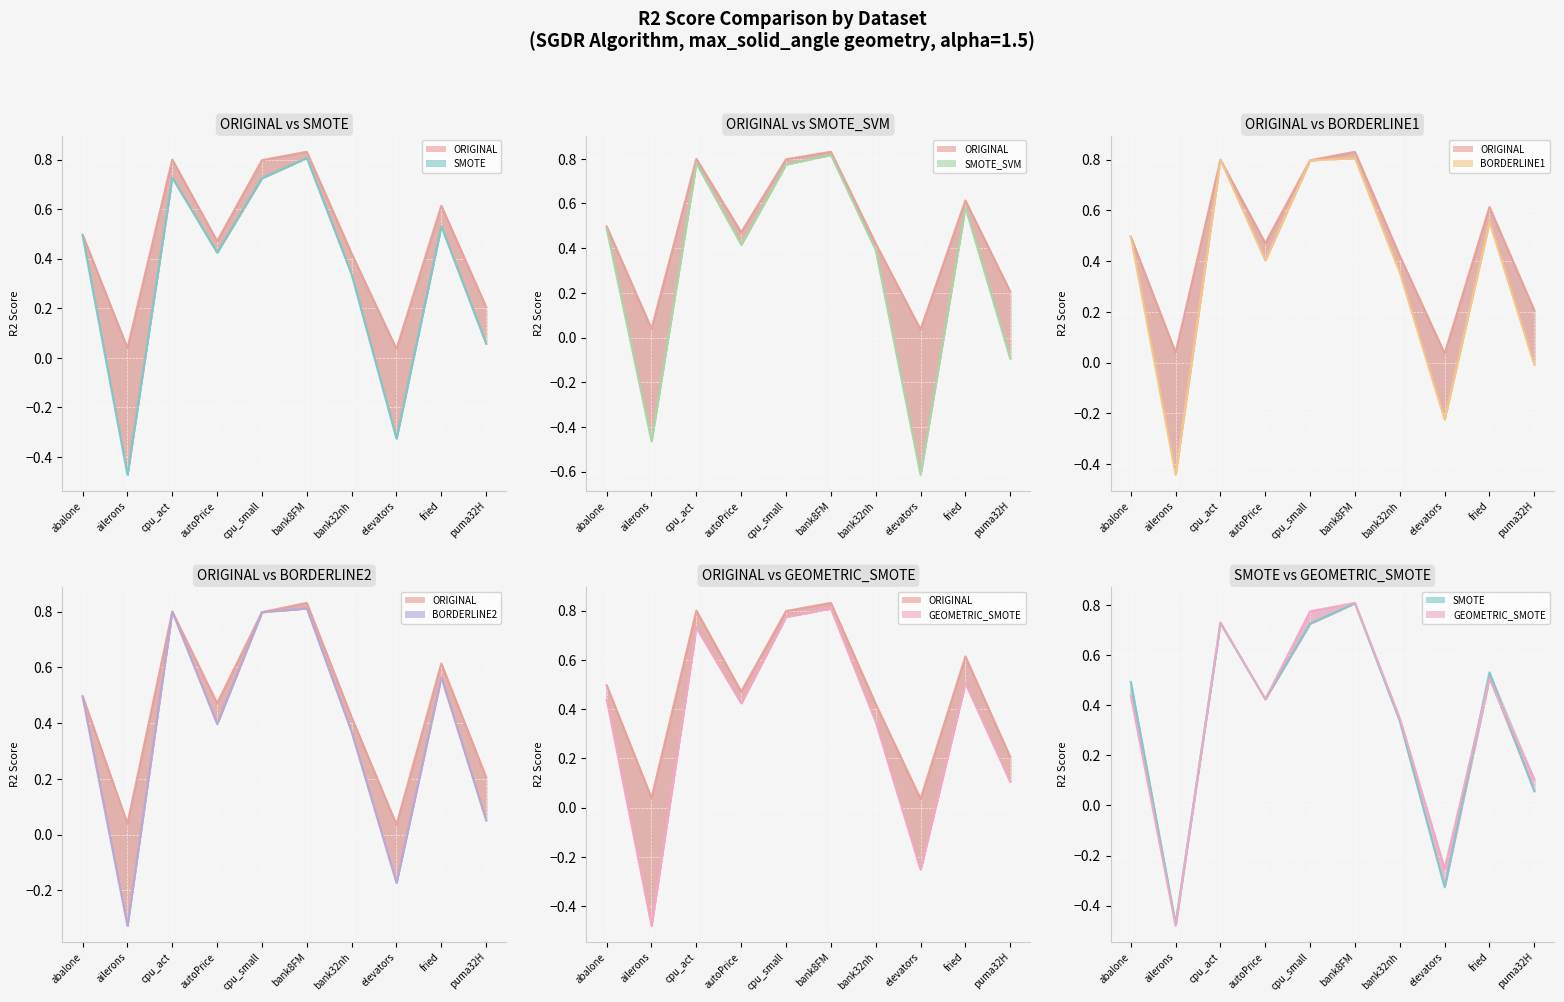

Where is the first local maximum for GEOMETRIC_SMOTE?

cpu_act